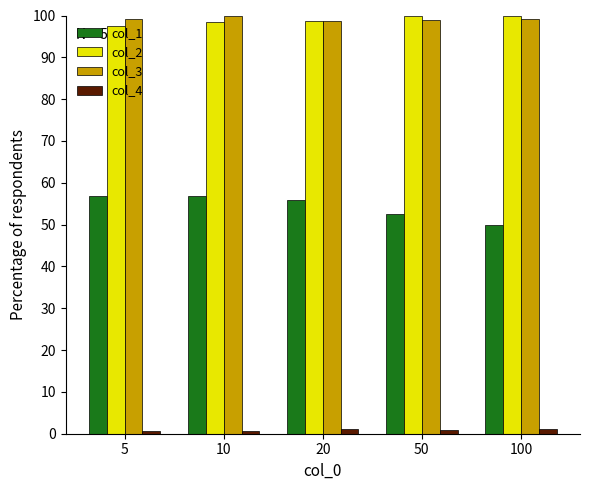

True or false: col_2 has a value of 98.4 at 10.

True